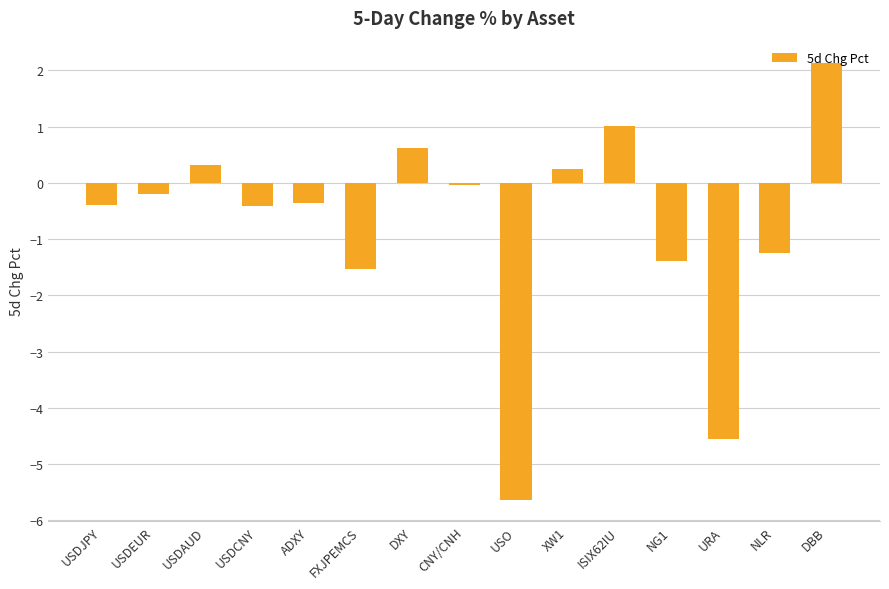

Is it true that the value at NLR is -1.3?

True